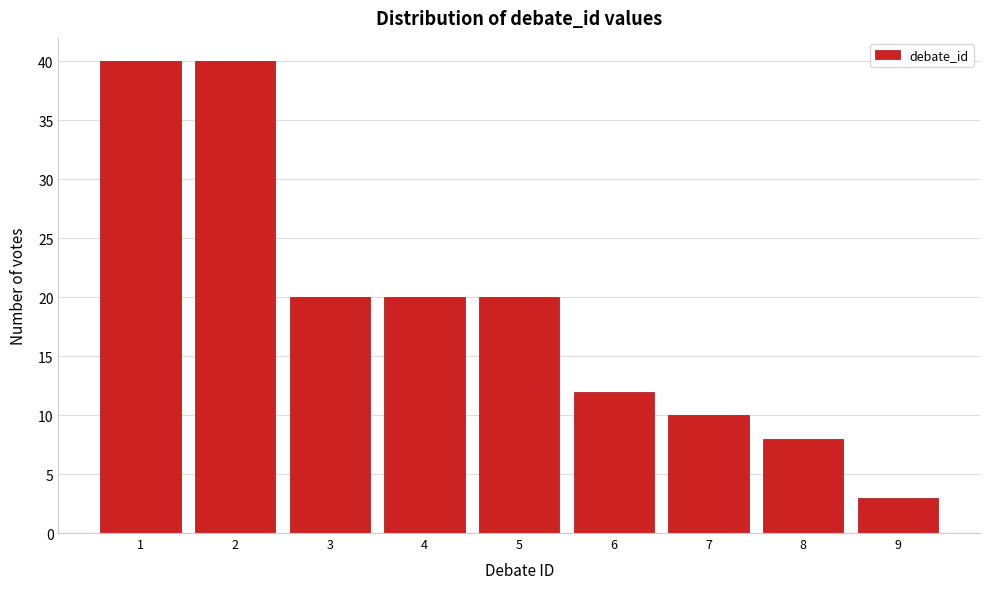

Reading left to right, transcribe all the data shown in this chart.

40	40	20	20	20	12	10	8	3